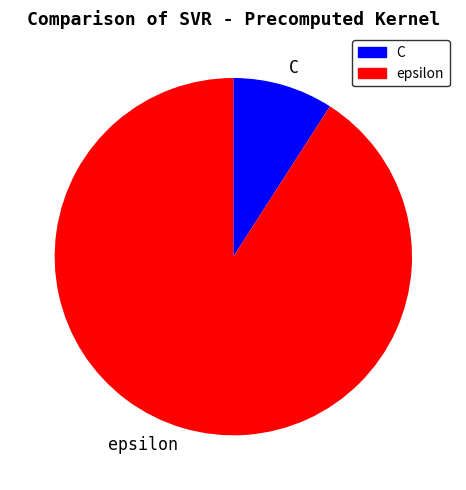

Is the sum of C and epsilon greater than half?

Yes